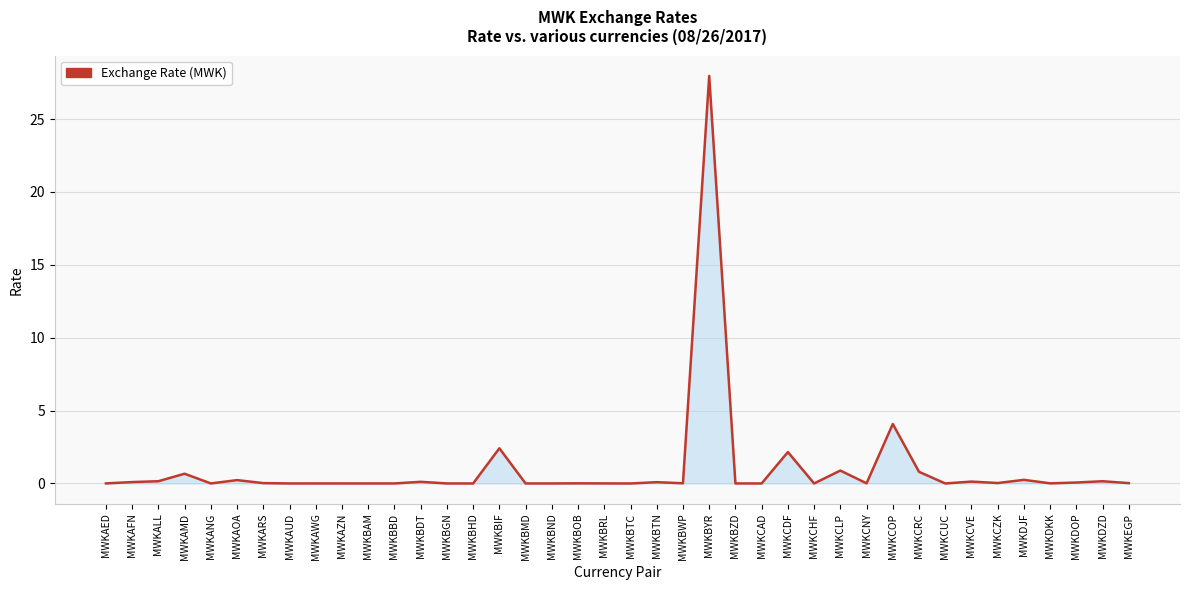

True or false: the data shows 0.0 at MWKAZN.

True